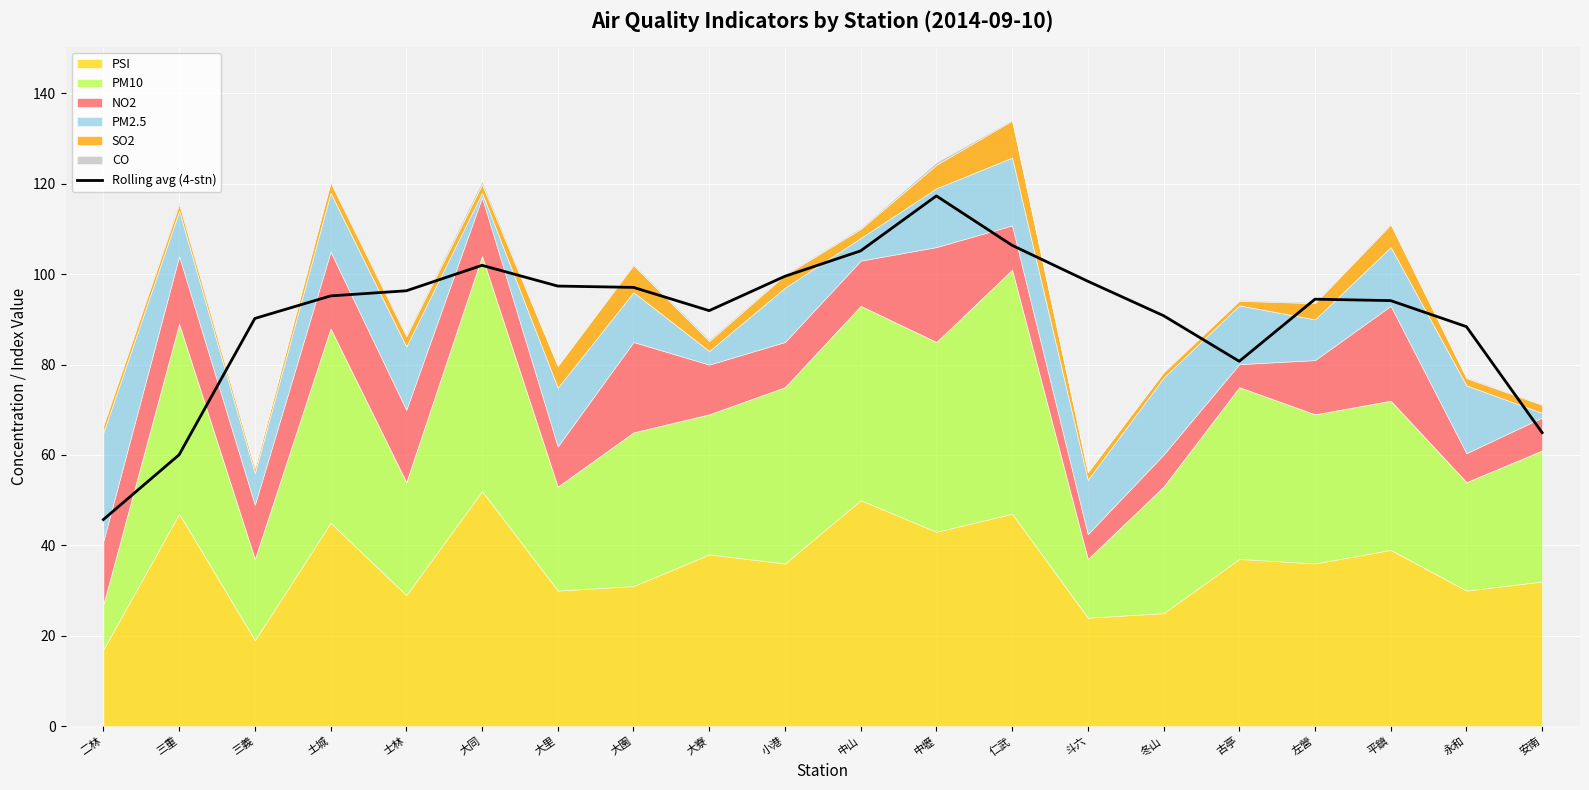

At which category does the data reach its first local valley?

大寮